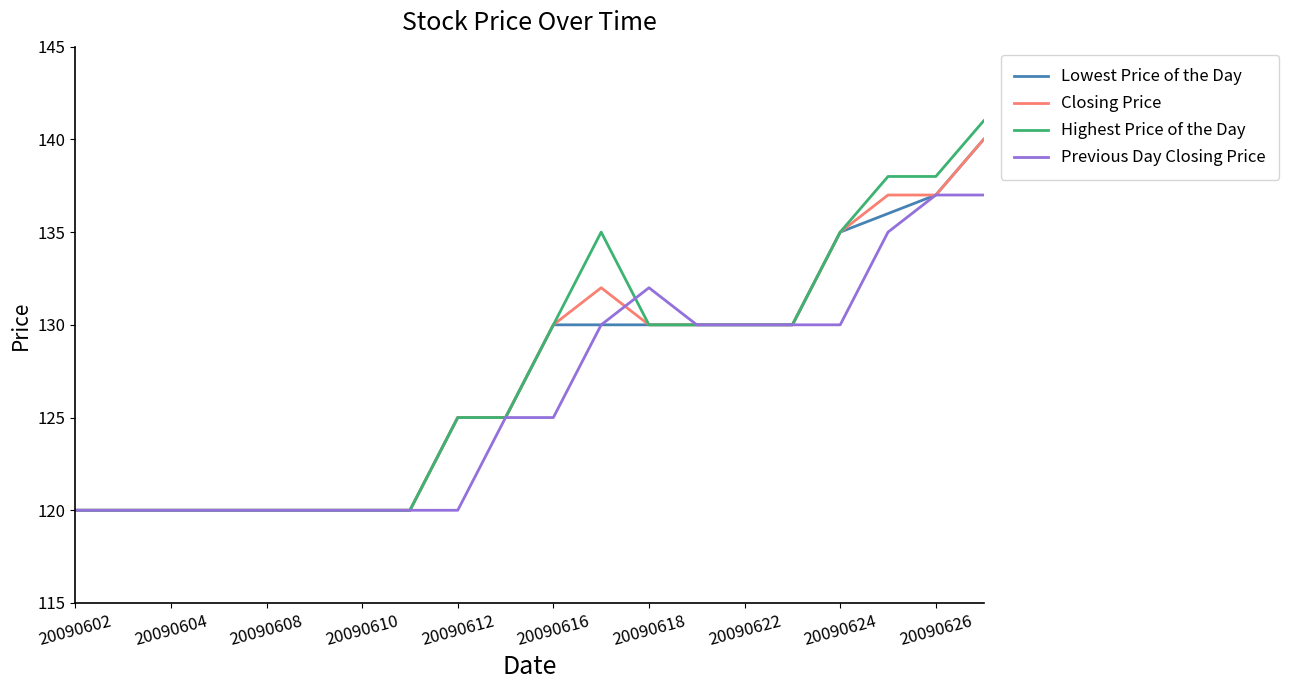

Which series has the widest spread of values?

Highest Price of the Day